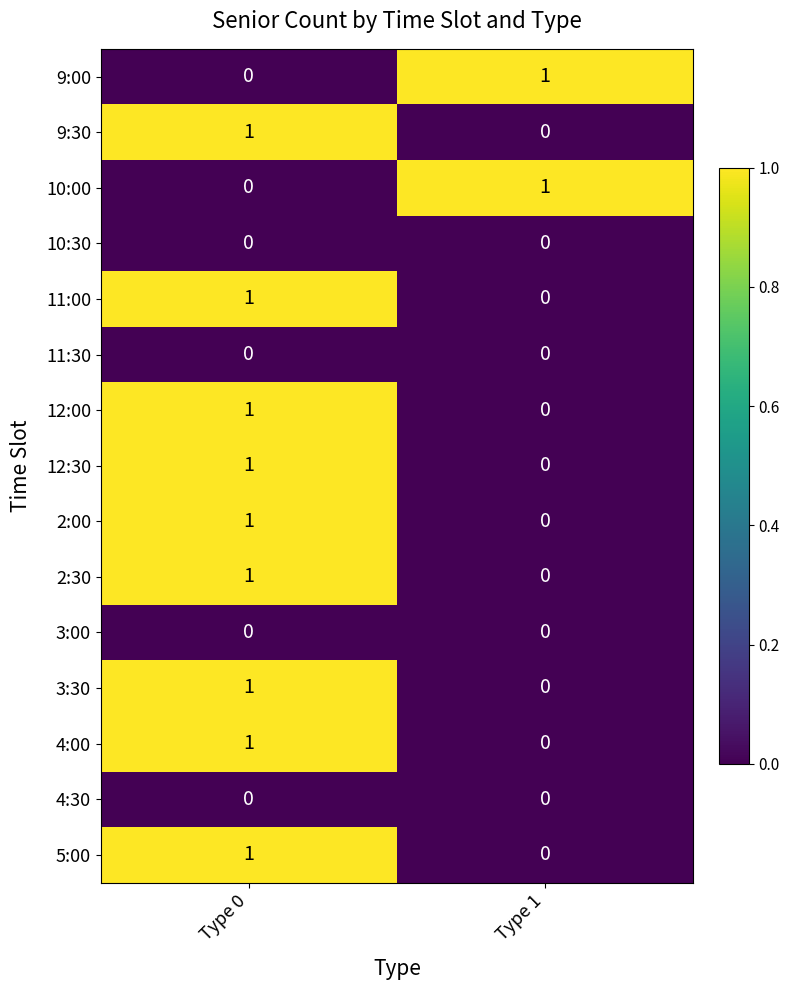

Which category has the lowest value in the 11:00 series?

Type 1